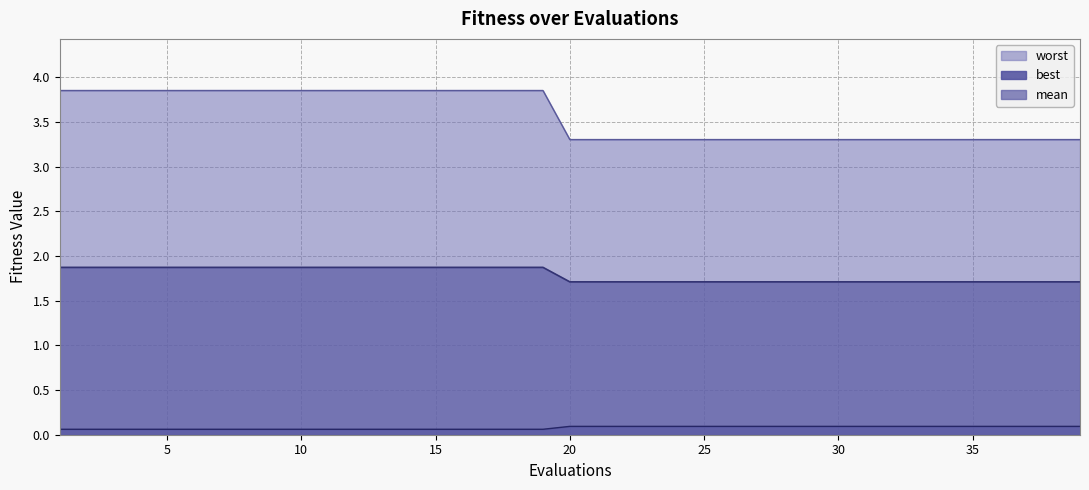

The mean series shows 2.6 at 5. True or false?

False